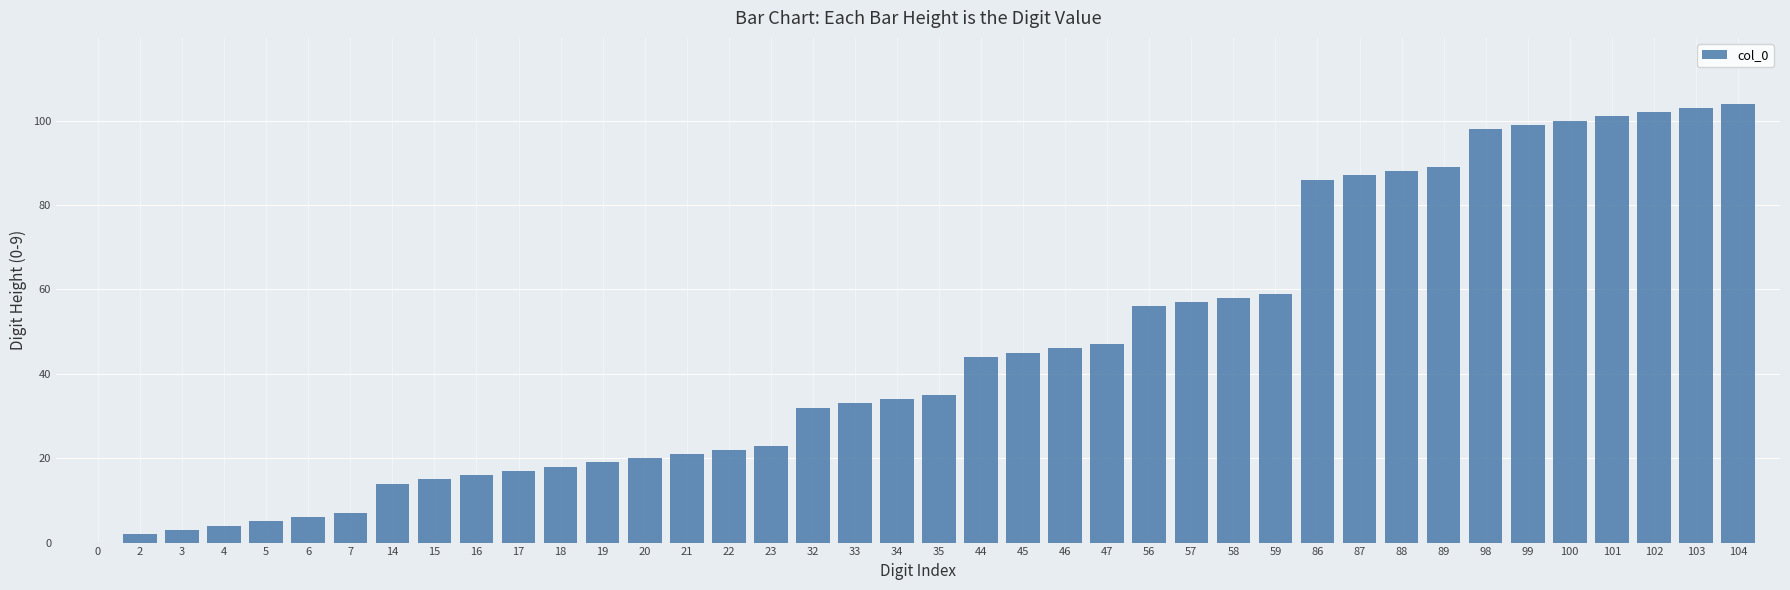

Read the value at 46, to the nearest 5.

45